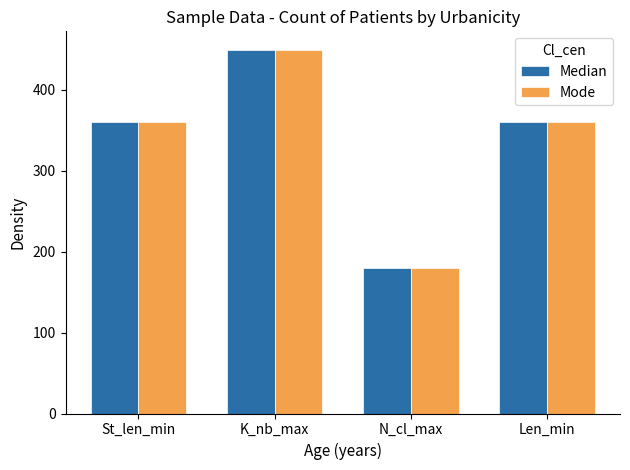

Reading left to right, extract all data points from this chart.

Median: St_len_min=360	K_nb_max=450	N_cl_max=180	Len_min=360
Mode: St_len_min=360	K_nb_max=450	N_cl_max=180	Len_min=360